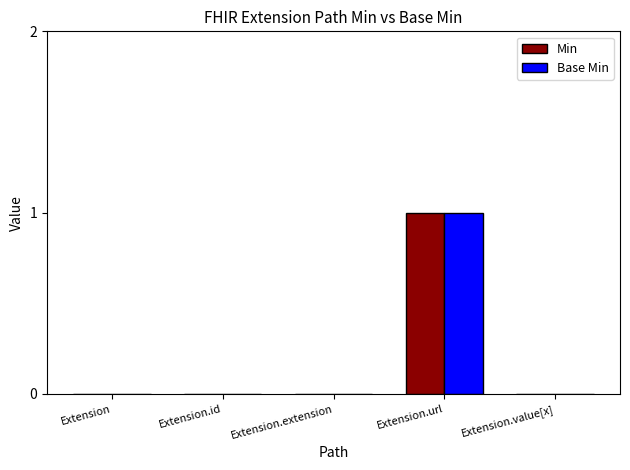

At which category is the sum across all series the highest?

Extension.url